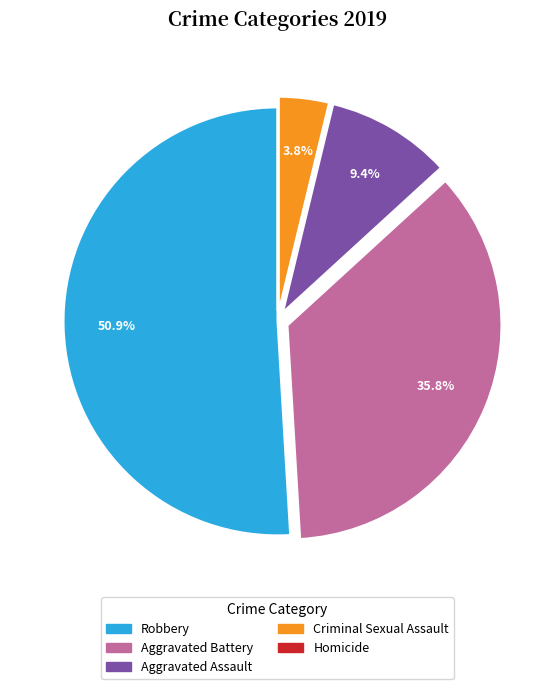

What portion of the pie excludes Aggravated Assault?

90.6%